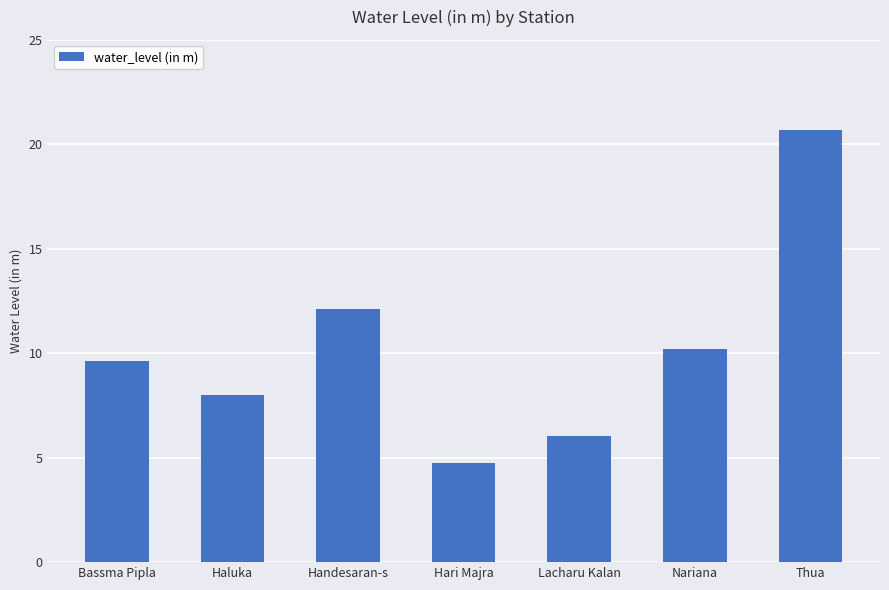

What is the change in value from Handesaran-s to Nariana?

-1.9